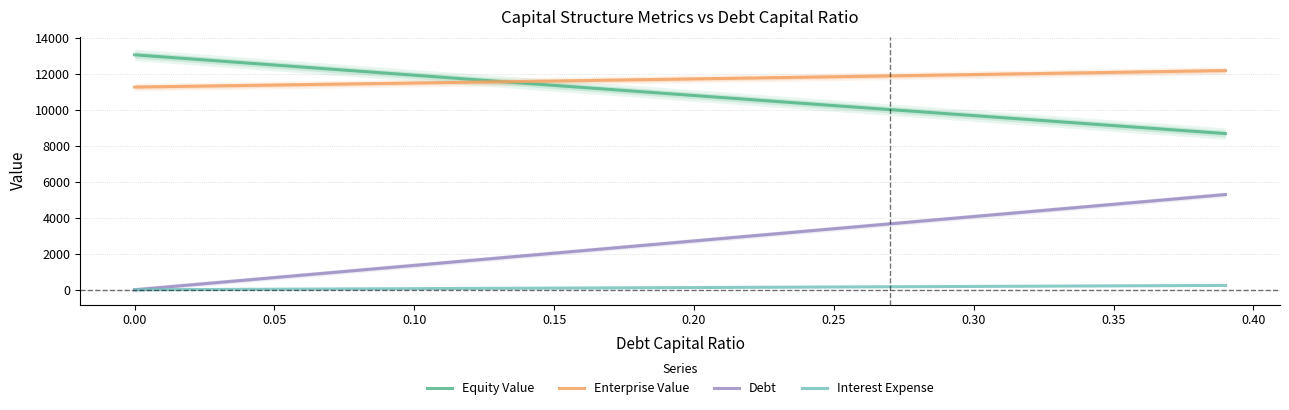

Is this an area chart (filled region under the line)?

No